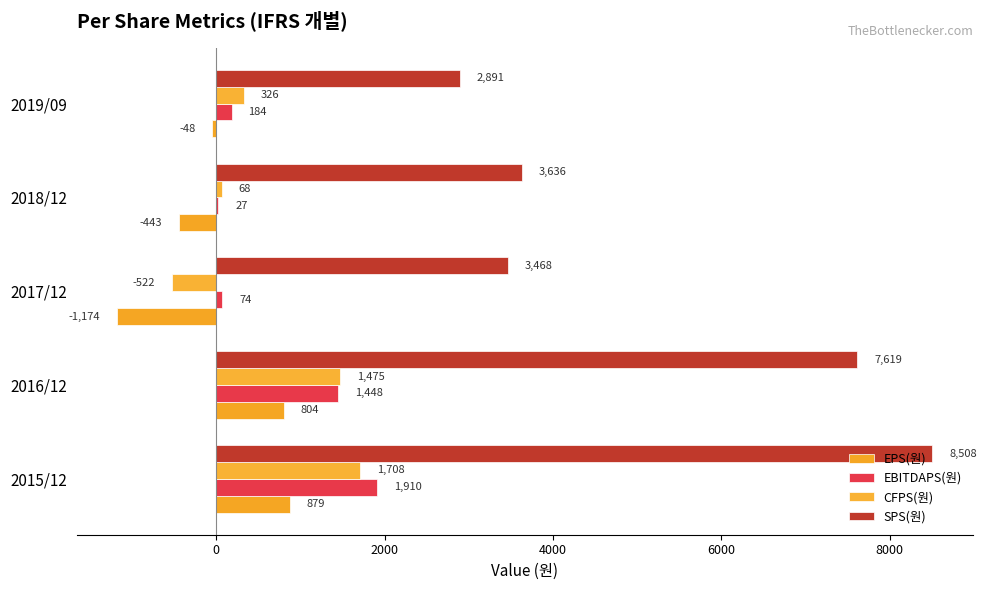

How many data points in EPS(원) are above -48?

2